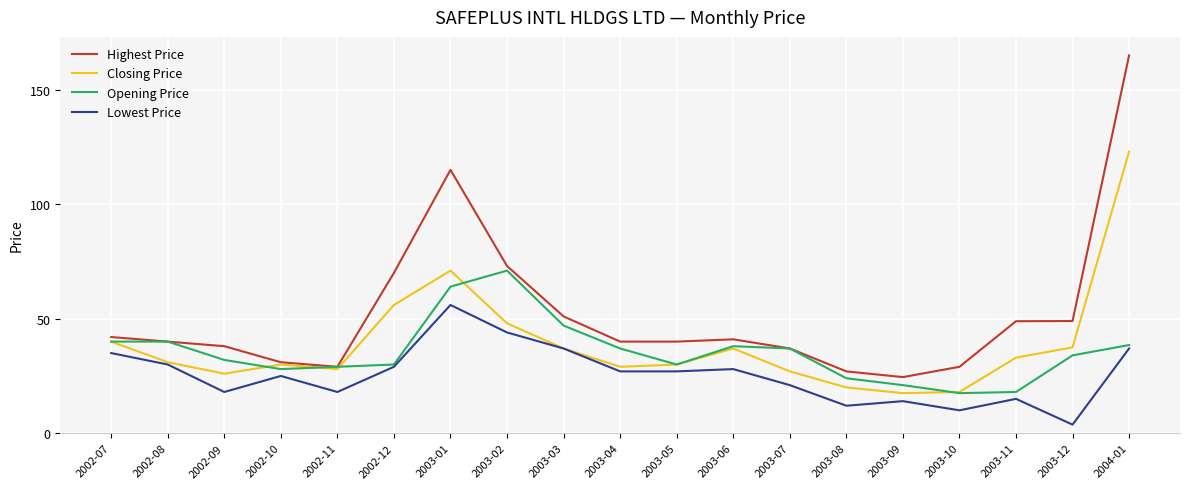

The Lowest Price series shows 27.0 at 2003-05. True or false?

True